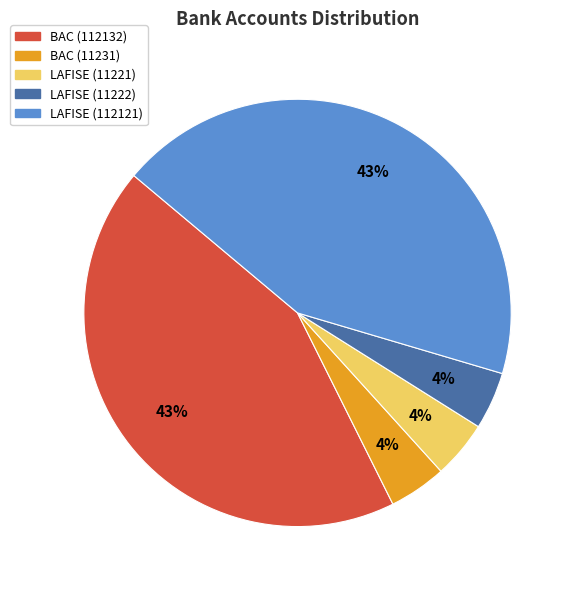

Do LAFISE (11222) and LAFISE (11221) together represent more than half of the pie?

No